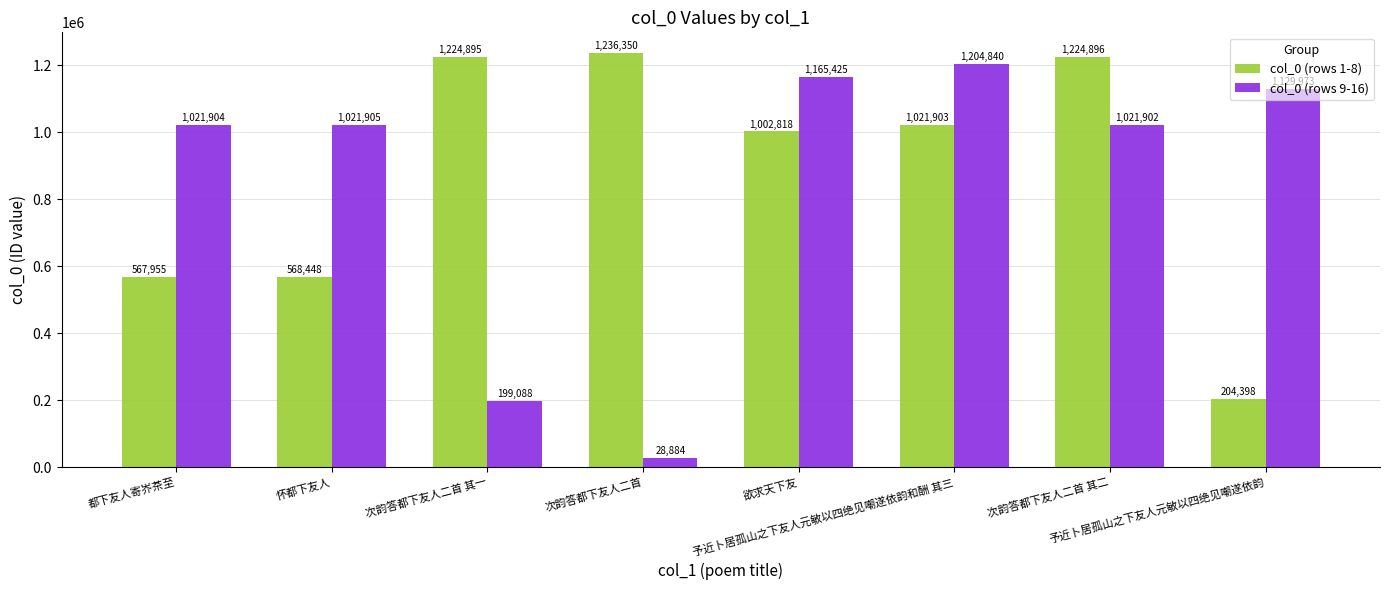

What is the label of the 4th bar from the left?

次韵答都下友人二首